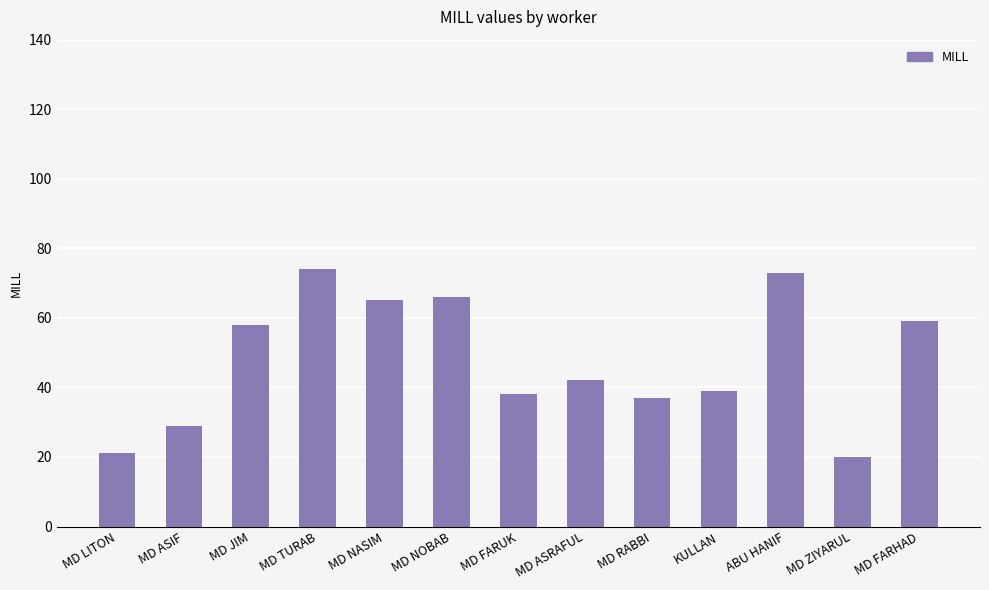

Are the bars grouped side by side (vs. stacked)?

No